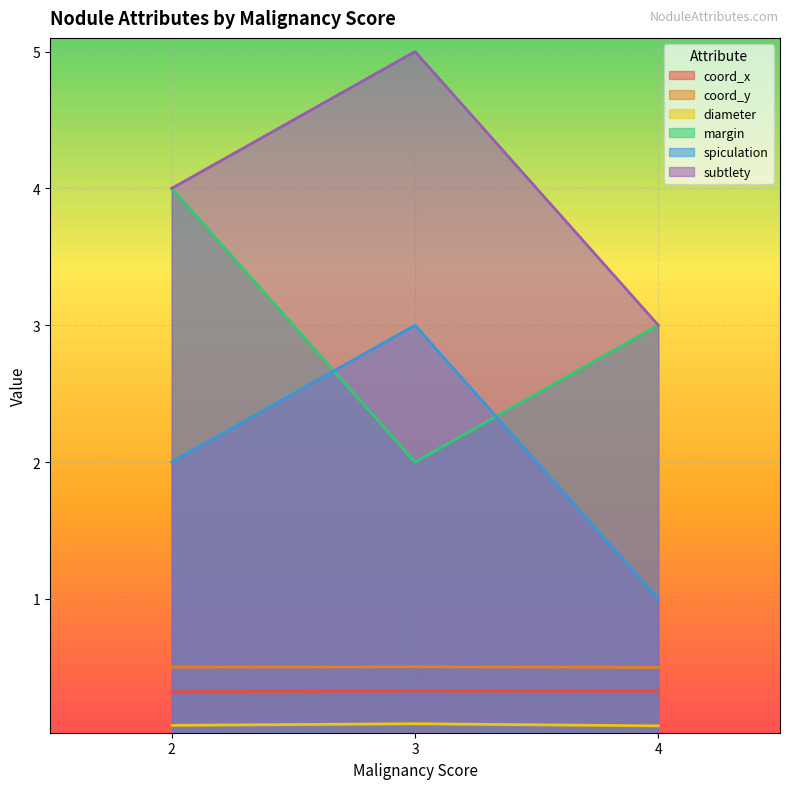

Which category has the lowest value in the spiculation series?

4